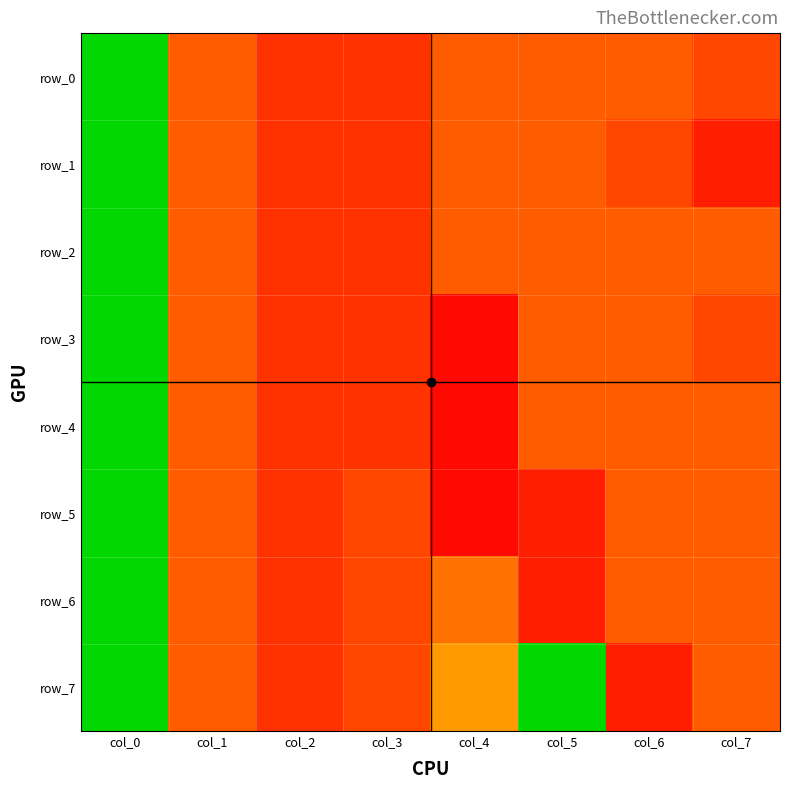

Which category has the lowest value across all series?

col_4